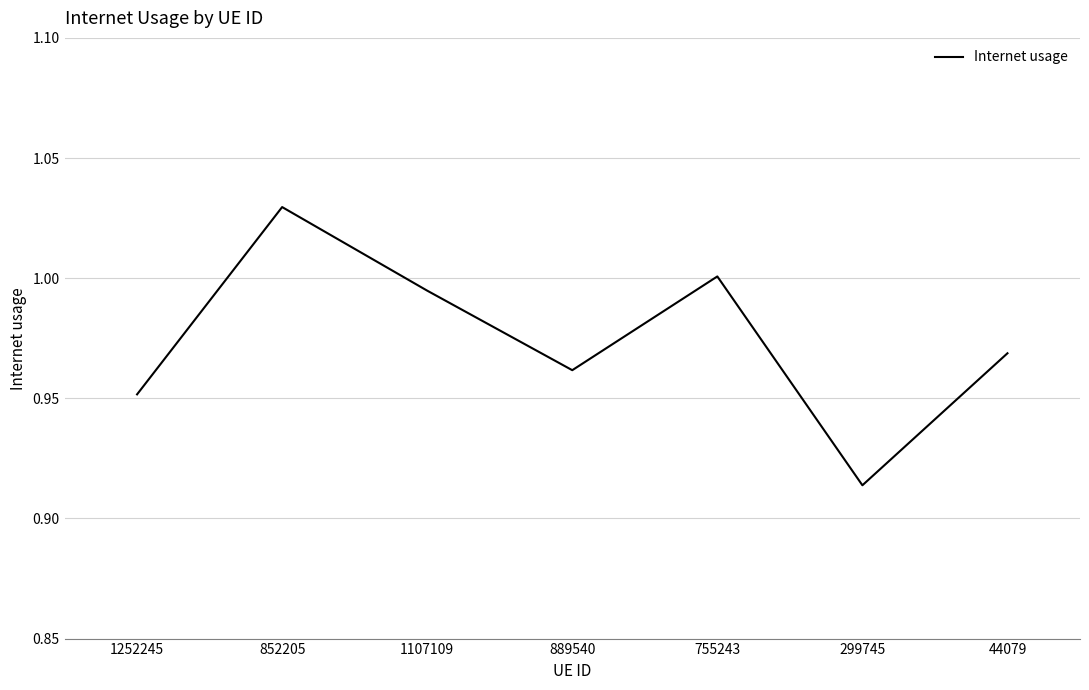

How many lines are shown in the chart?

1